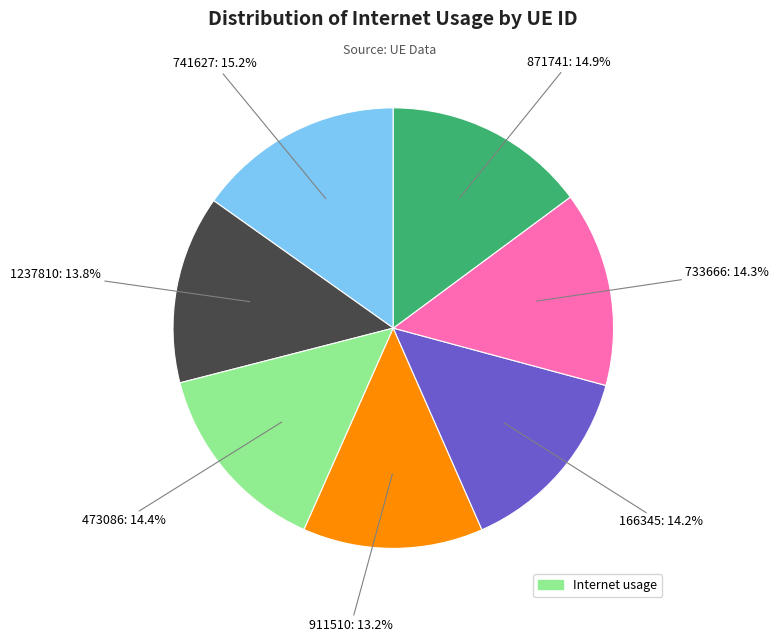

Is there a majority slice in this chart?

No